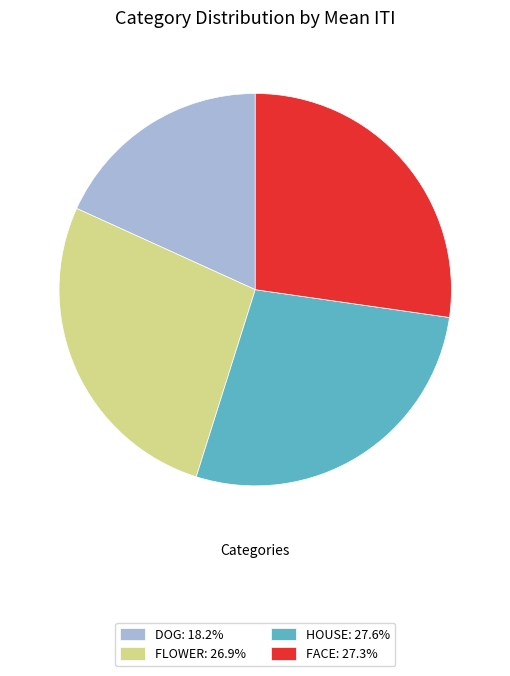

Approximately how many times larger is the value at HOUSE: 27.6% compared to FLOWER: 26.9%?

1.0